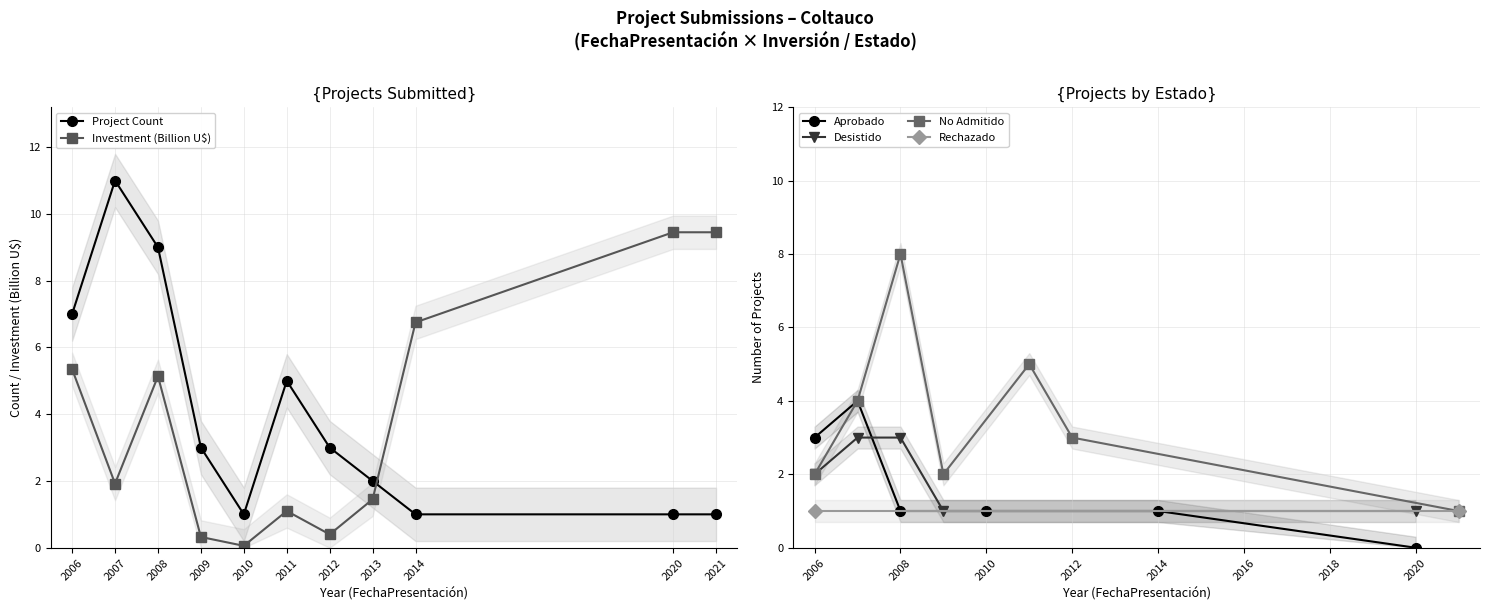

What is the difference between the Project Count values at 2012 and 2021?

2.0